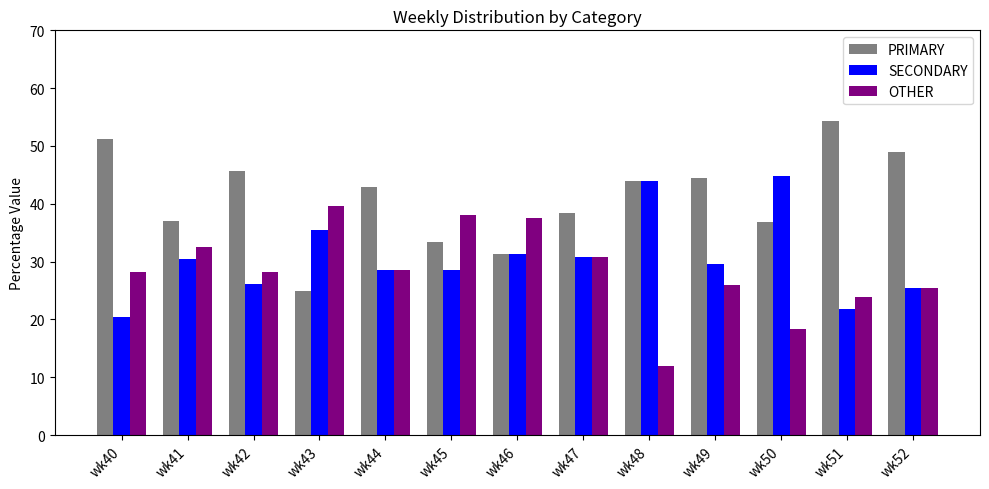

Which category has the highest value in the PRIMARY series?

wk51